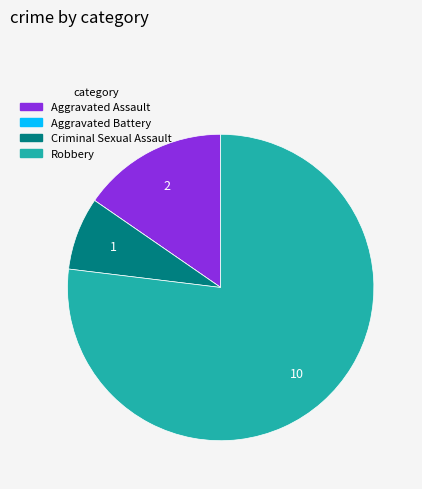

Which has a higher value, Robbery or Aggravated Assault?

Robbery